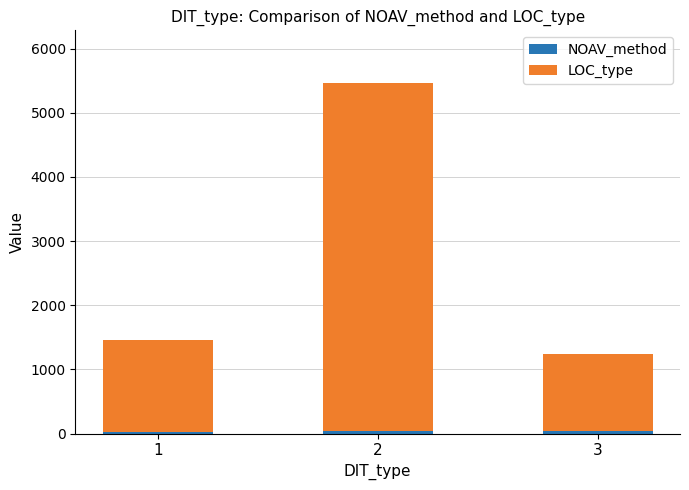

What is the difference between the NOAV_method values at 2 and 1?

6.2